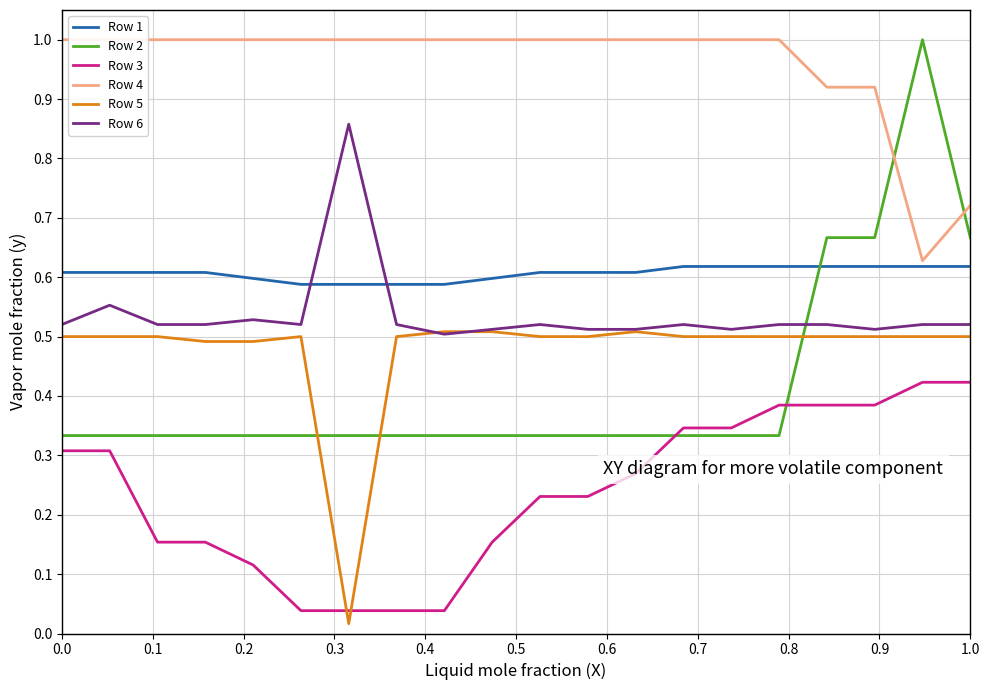

Count the number of data series in this chart.

6